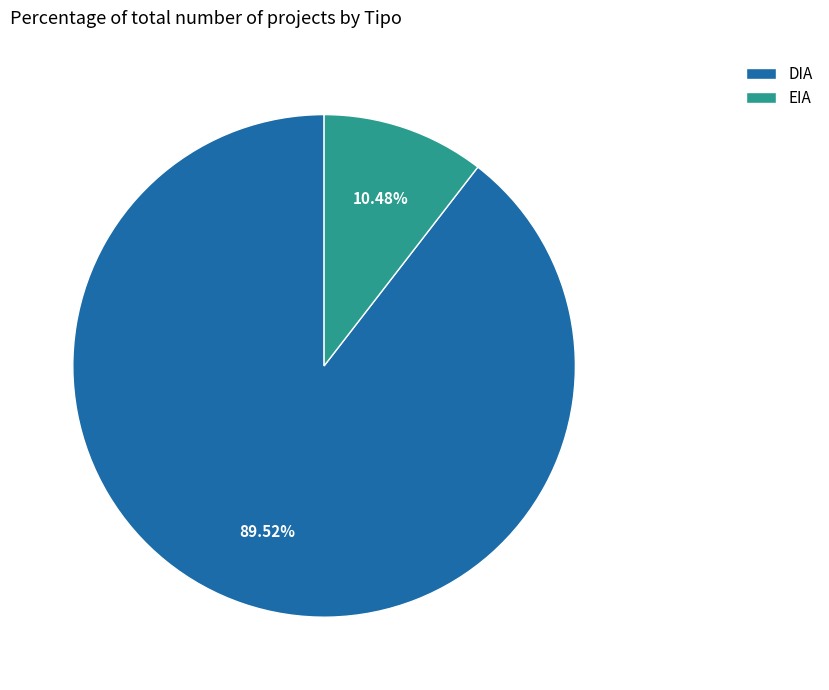

Which category has the smallest portion of the pie?

EIA